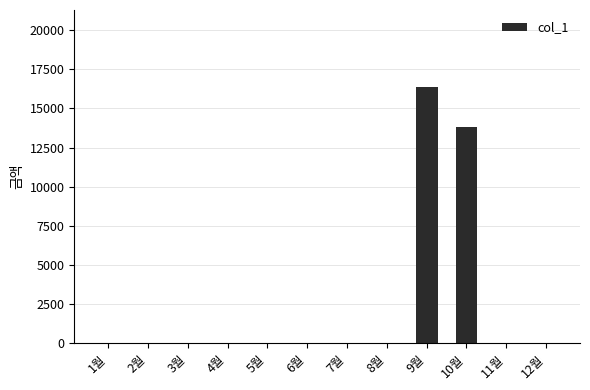

Reading left to right, transcribe all the data shown in this chart.

1월=0	2월=0	3월=0	4월=0	5월=0	6월=0	7월=0	8월=0	9월=16380	10월=13810	11월=0	12월=0